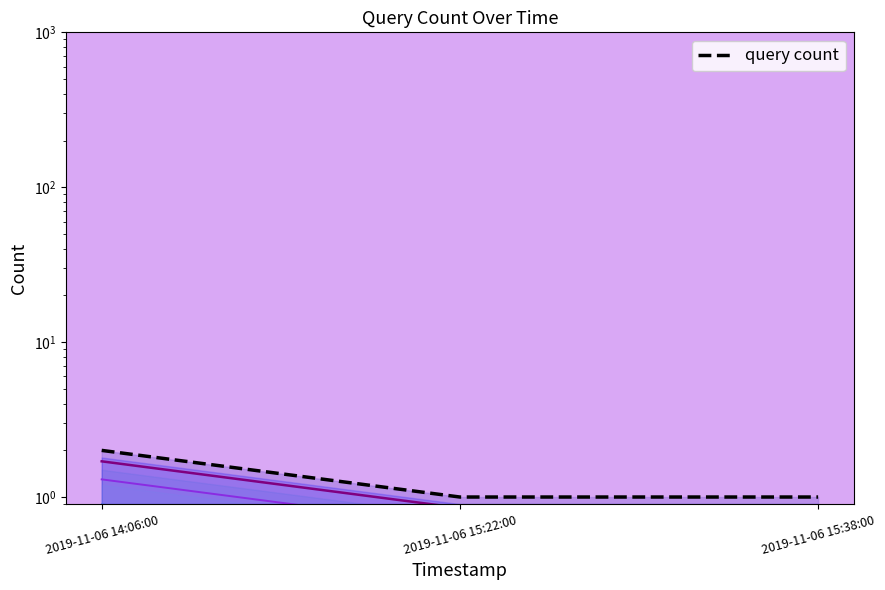

The chart shows a value of 1 at 2019-11-06 15:38:00. True or false?

True